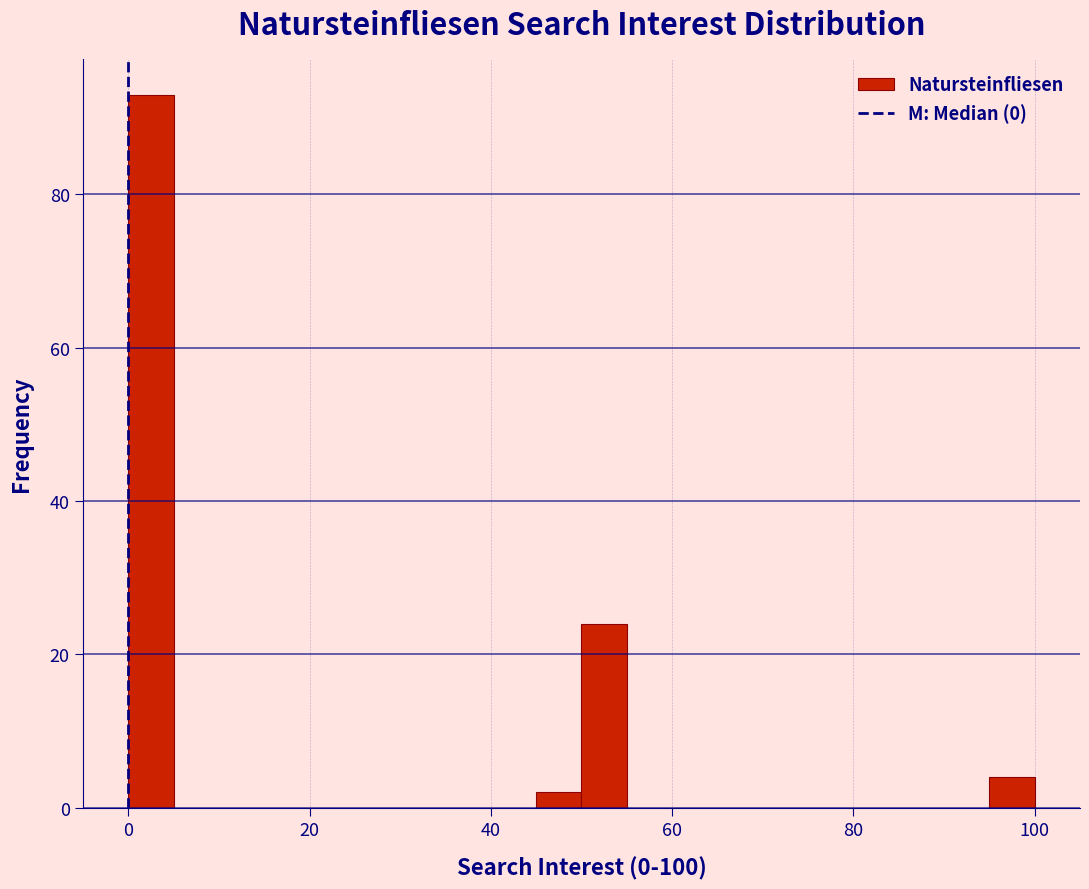

Around what value on the x-axis is the tallest bar? Give the approximate position of its centre, as read against the axis.

2